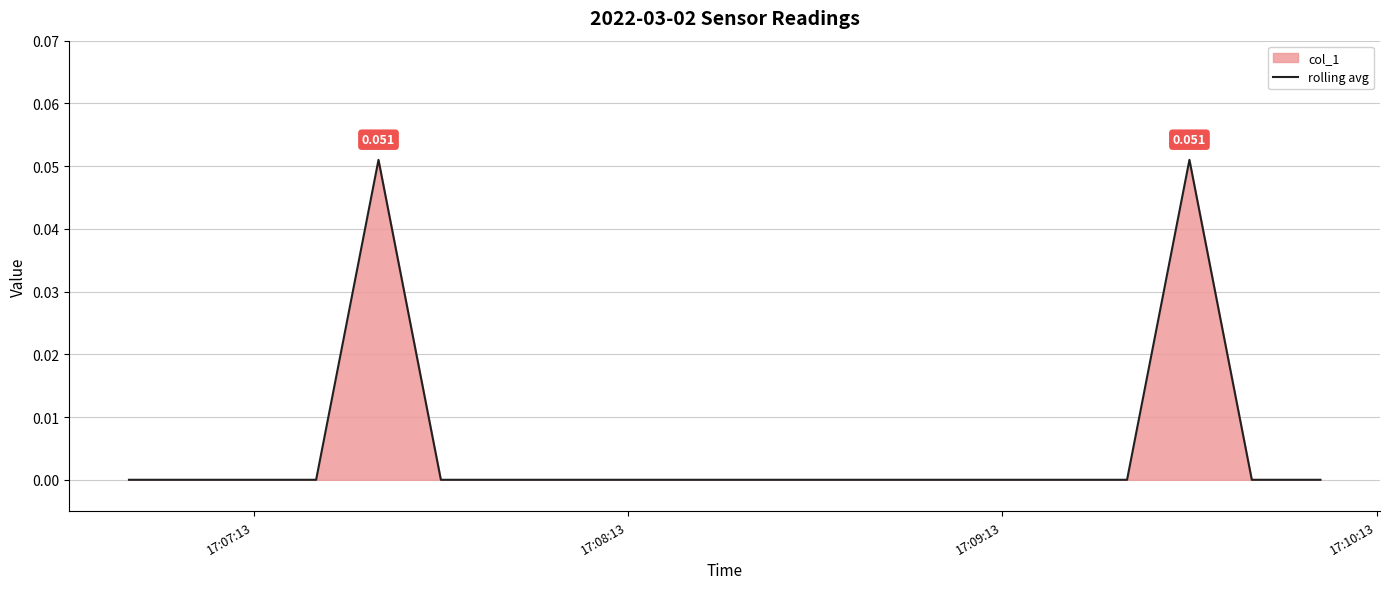

What is the difference between the maximum and second lowest values?

0.1